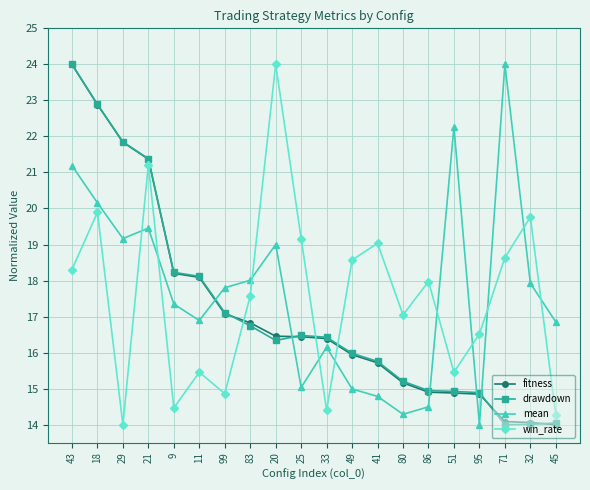

Which category has the highest value in the drawdown series?

43